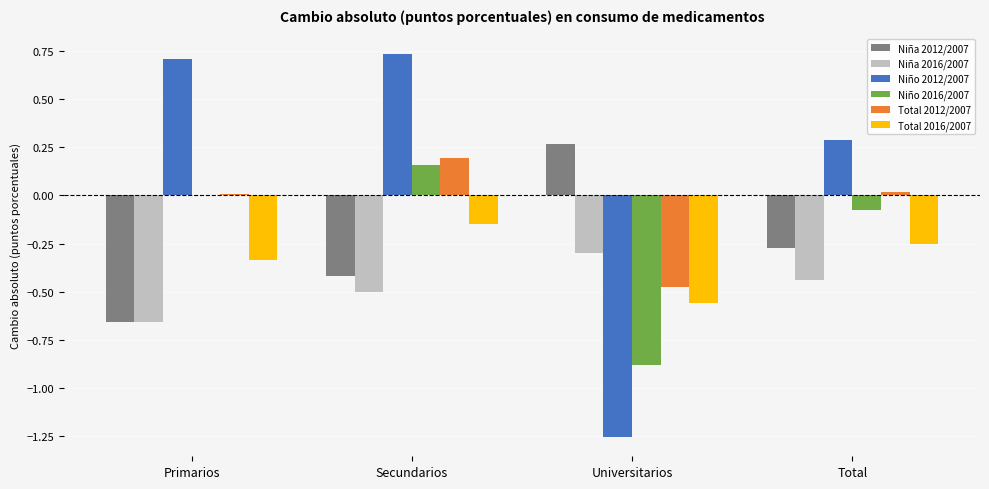

At which category does the chart reach its peak across all series?

Secundarios